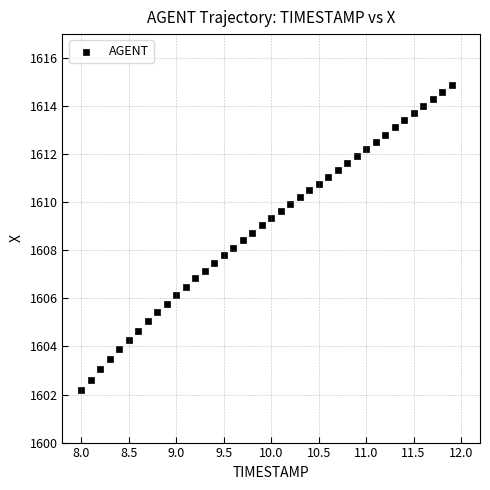

What is the range of Y values (max minus min)?

12.7